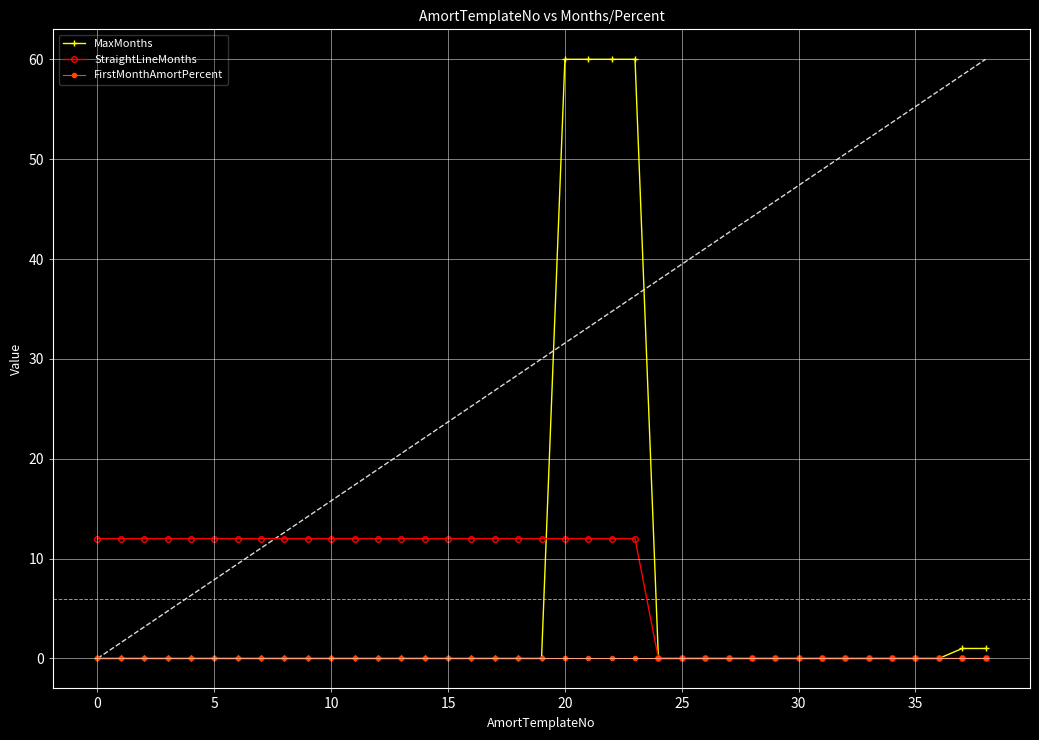

What is the greatest value displayed?

60